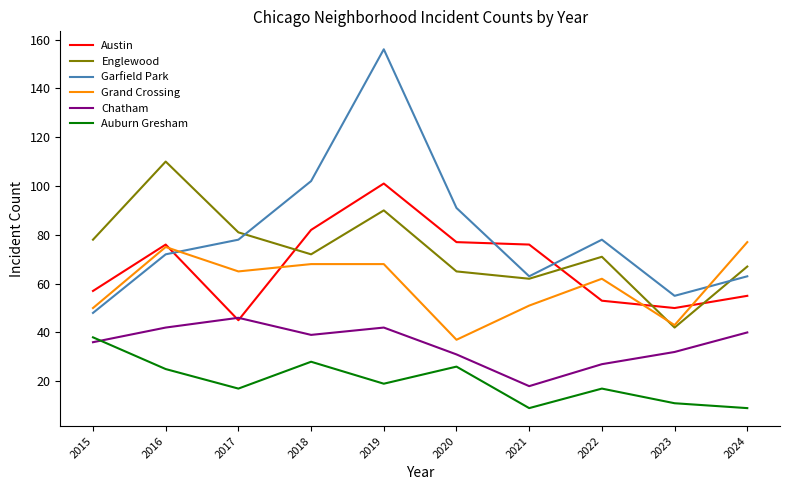

What is the sum of all Chatham values?

353